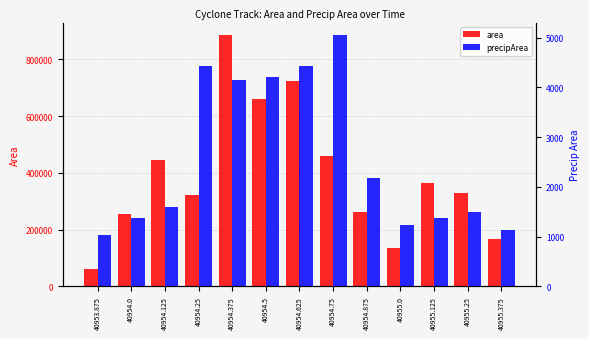

Reading left to right, transcribe all the data shown in this chart.

area: 61250	255000	446250	321250	885625	658750	722500	460625	260625	136250	363125	329375	168125
precipArea: 1033	1383	1589	4437	4155	4209	4431	5050	2177	1244	1374	1497	1126